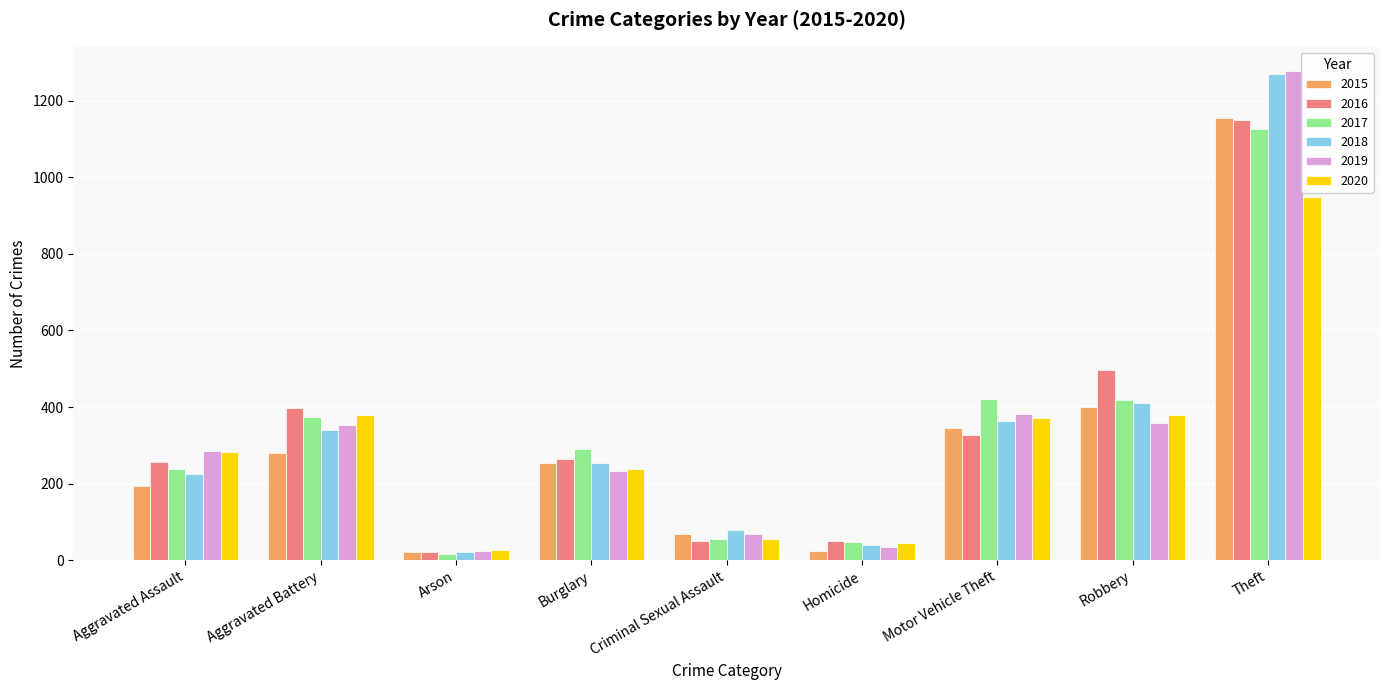

What is the total value across all series at Theft?

6924